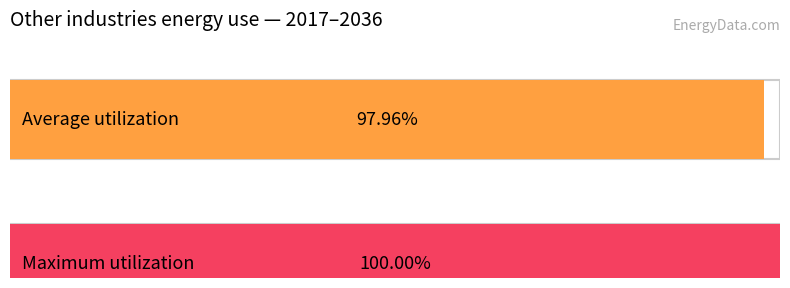

Does the chart contain stacked bars?

No